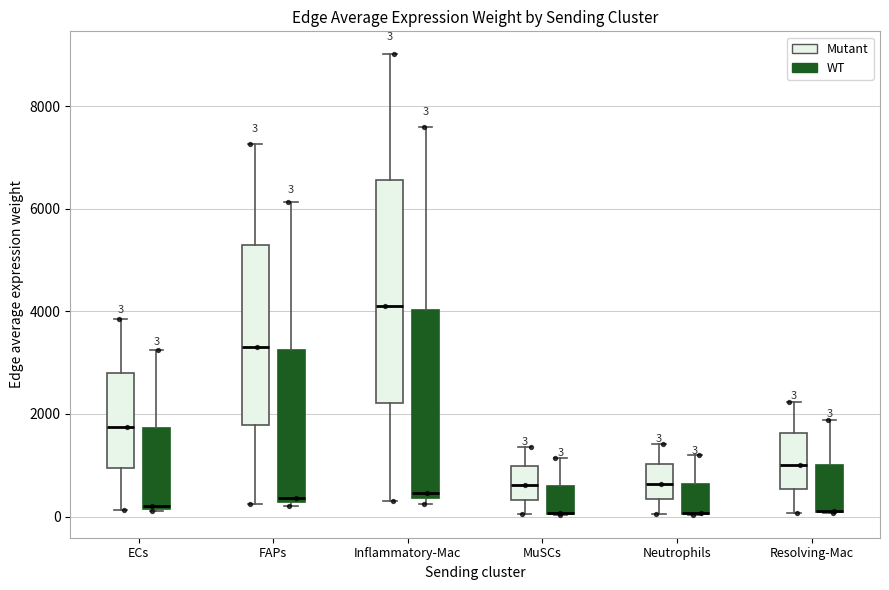

Comparing the boxes themselves (not the whiskers), which one is the tallest?

Inflammatory-Mac (Mutant)